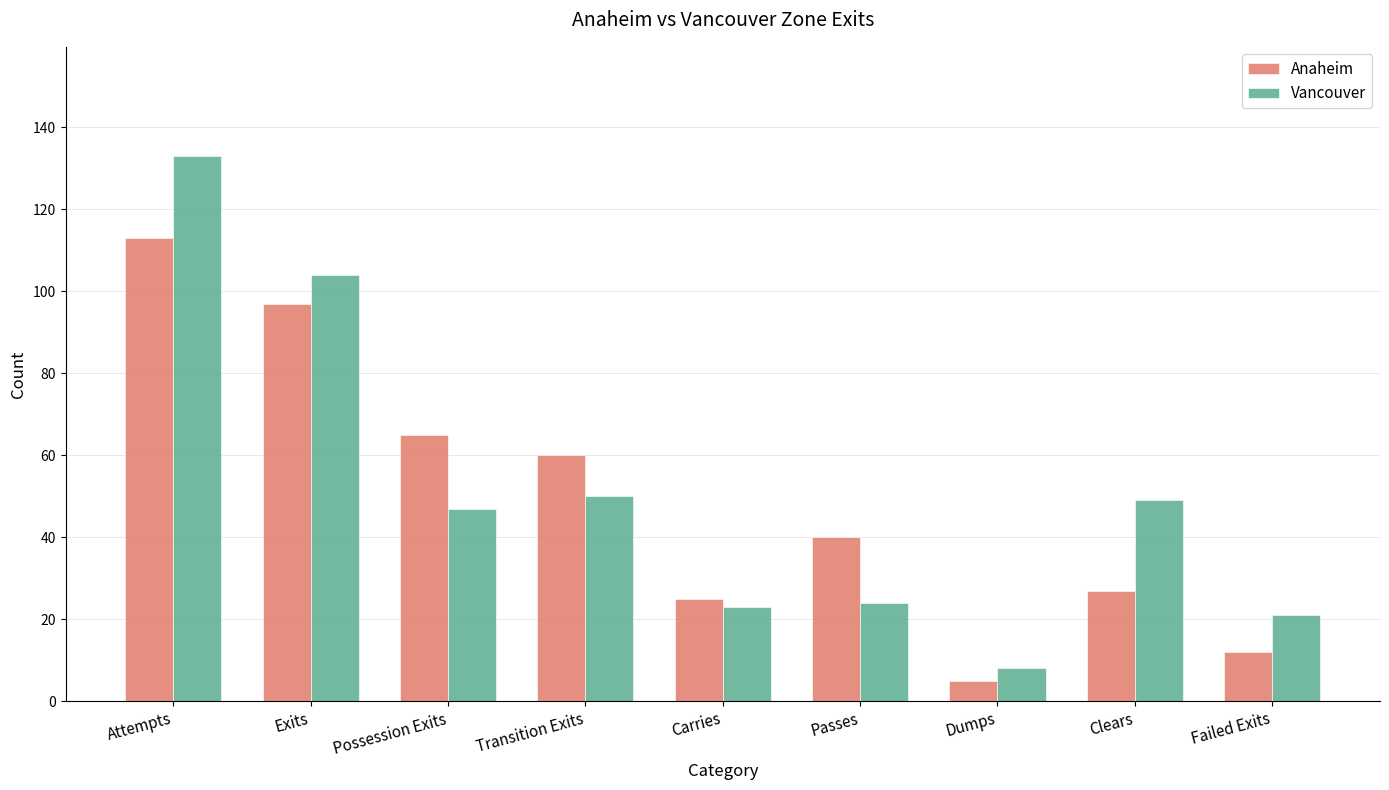

Is it true that Vancouver equals 14 at Dumps?

False